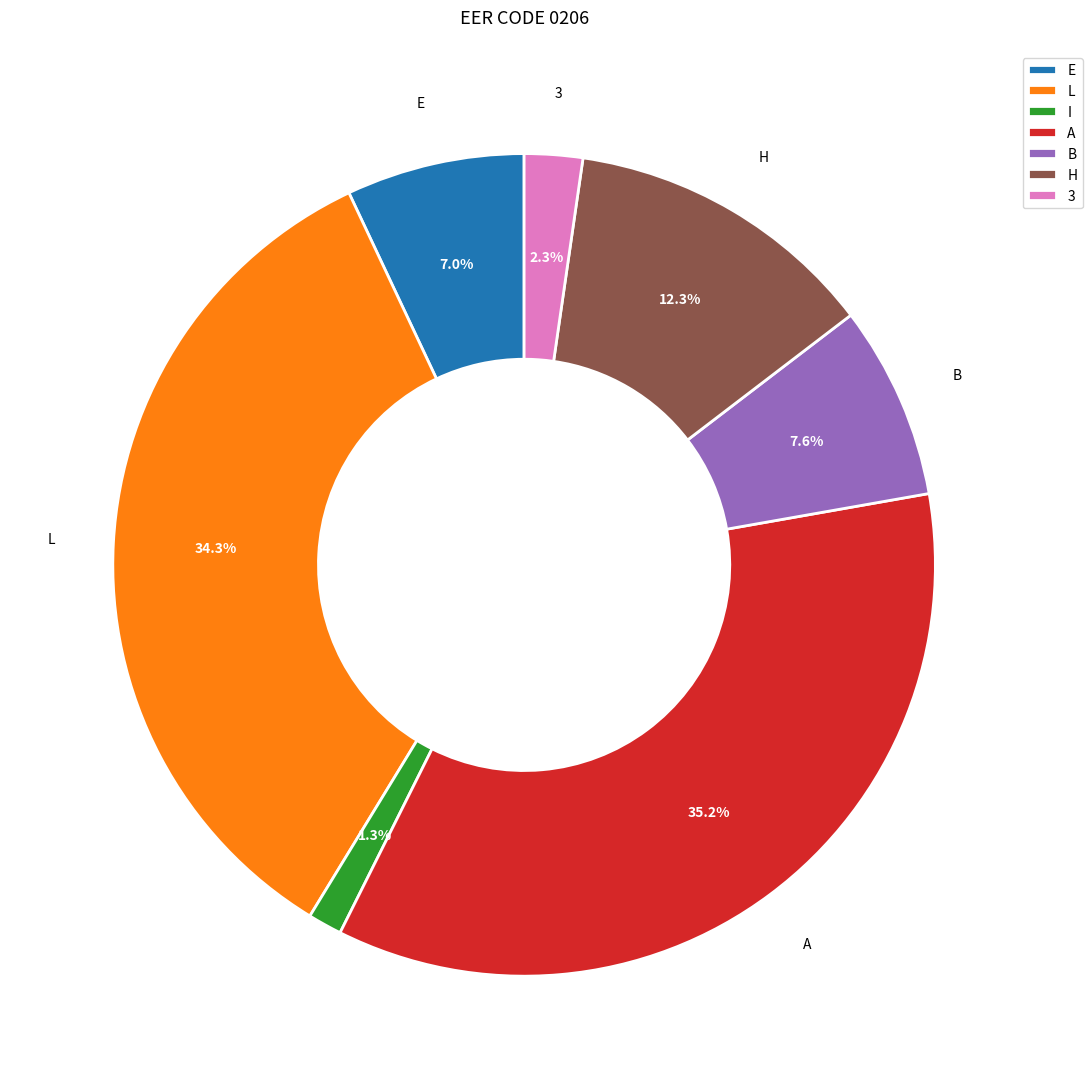

What percentage is NOT represented by A?

64.8%